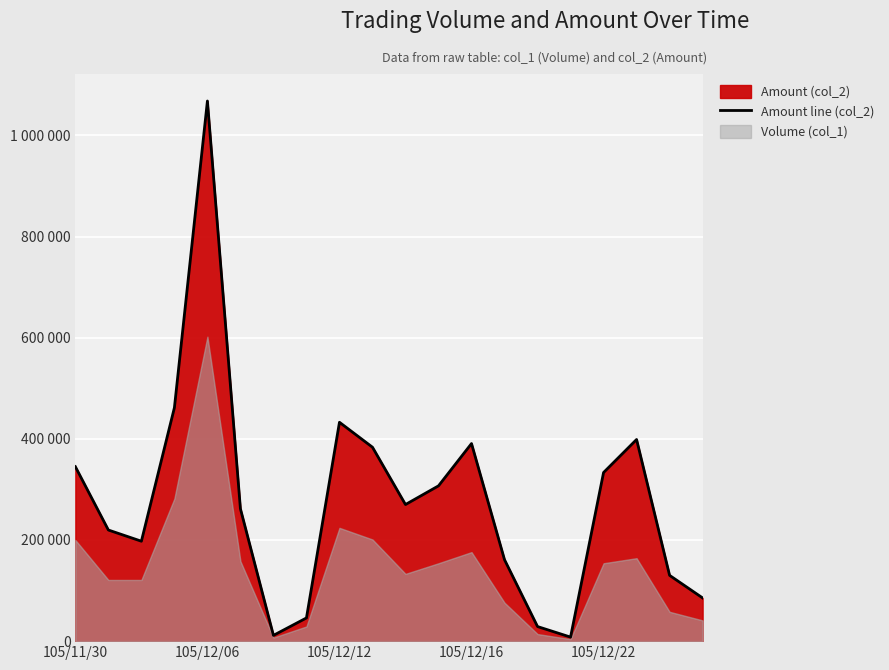

Between 7 and 13, which is larger?

13